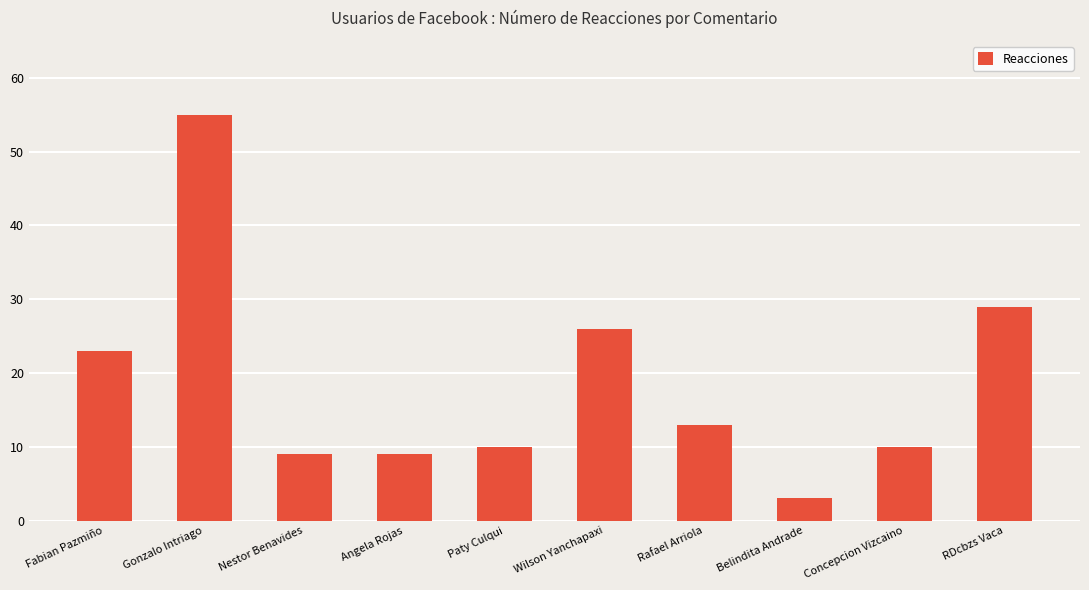

What is the value of the 8th bar from the left?

3